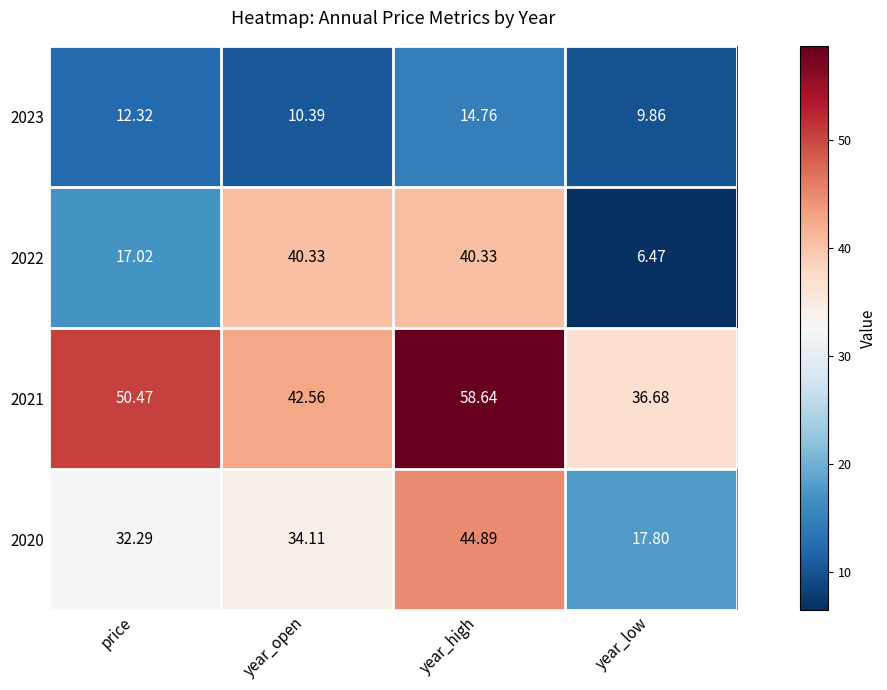

Is the value of 2022 at year_low greater than the value of 2020 at year_high?

No